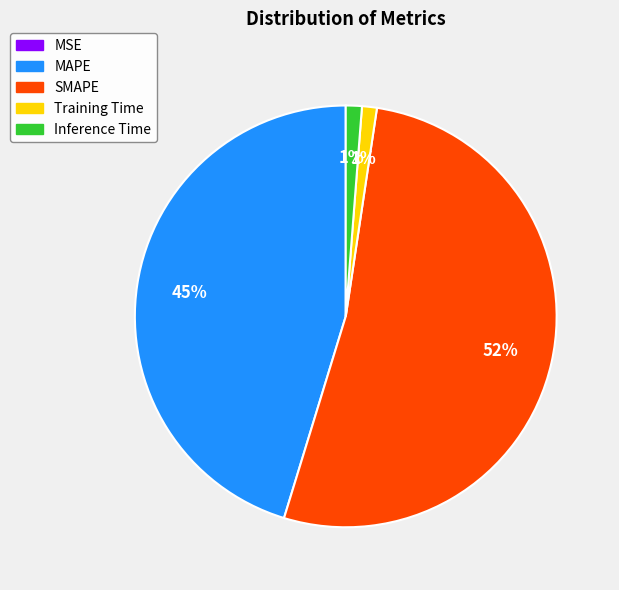

Combined, do SMAPE and MAPE account for over 50%?

Yes